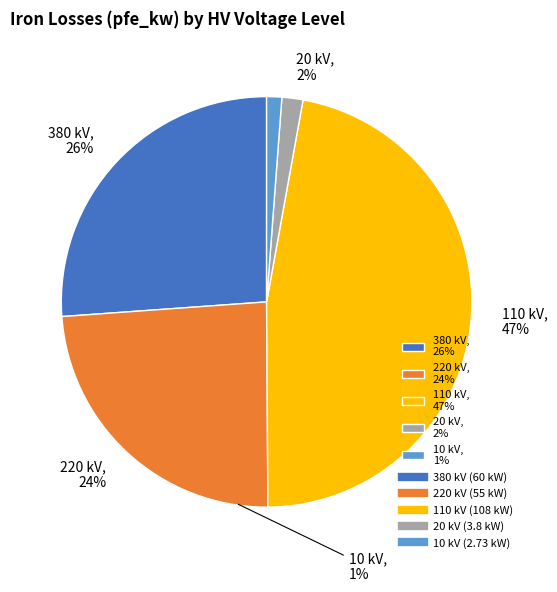

How much of the chart is everything except 380?

73.9%